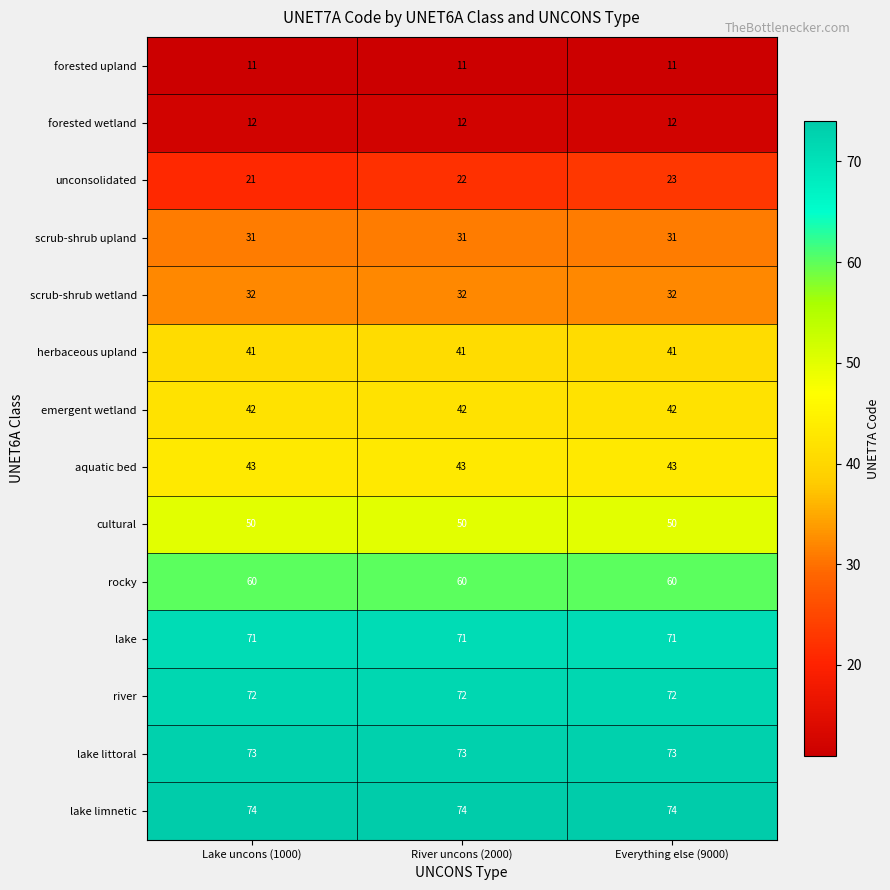

Rank the series at Everything else (9000) from highest to lowest value.

lake limnetic, lake littoral, river, lake, rocky, cultural, aquatic bed, emergent wetland, herbaceous upland, scrub-shrub wetland, scrub-shrub upland, unconsolidated, forested wetland, forested upland